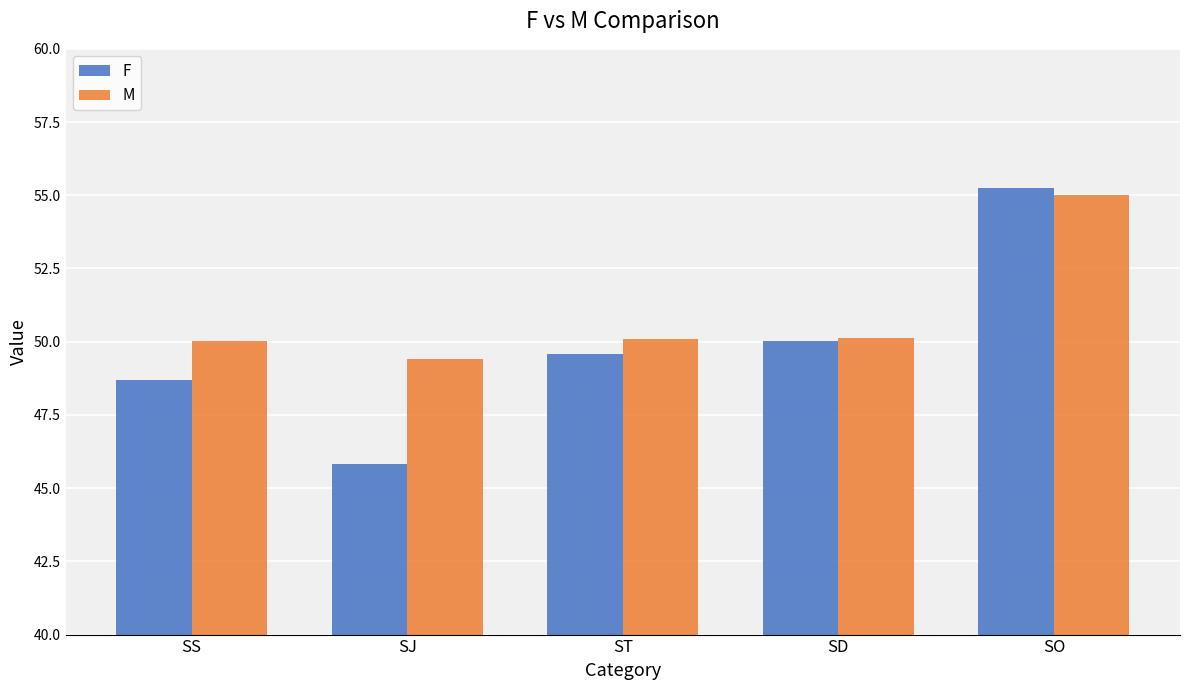

The F series shows 26.4 at SD. True or false?

False